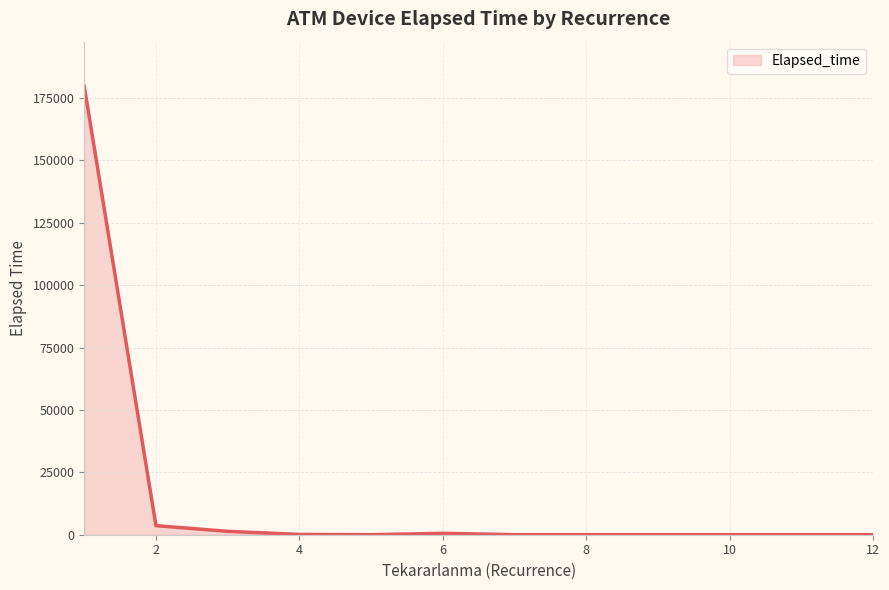

What is the average value?

23167.6